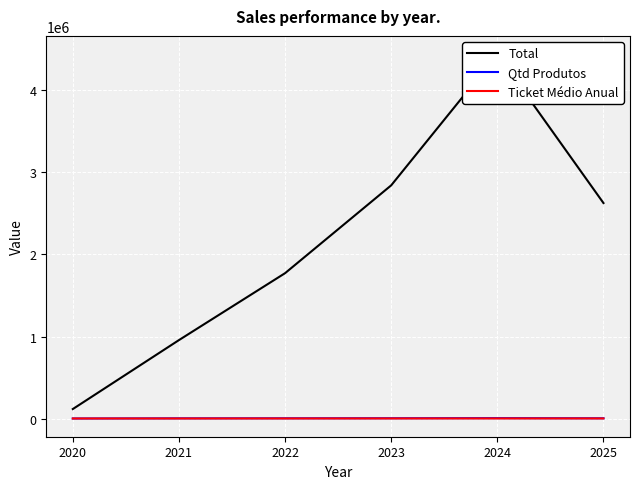

Where is Qtd Produtos nearest to the value 2497?

2025